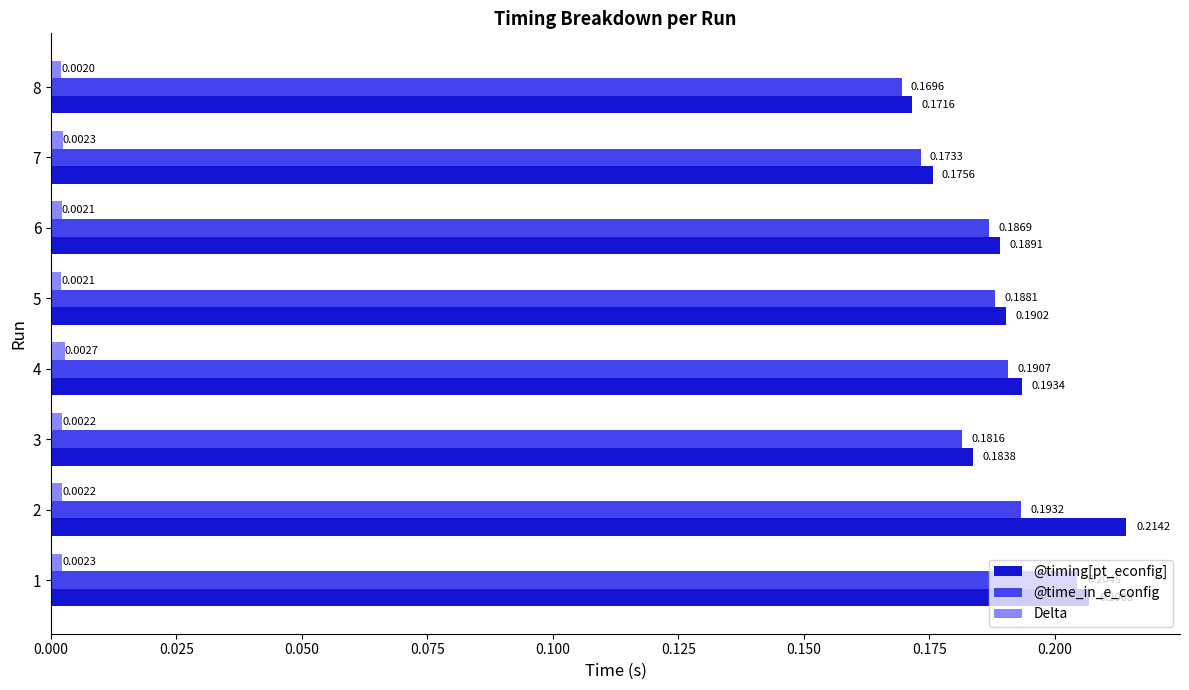

At how many categories does at least one series exceed 0?

8